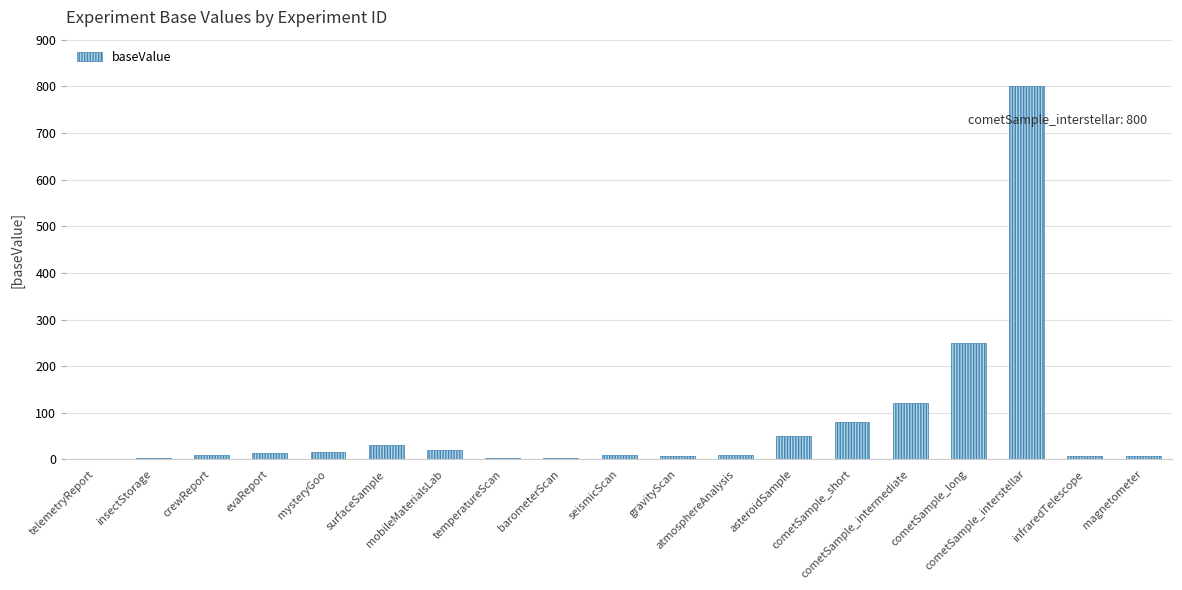

What is the maximum value shown in the chart?

800